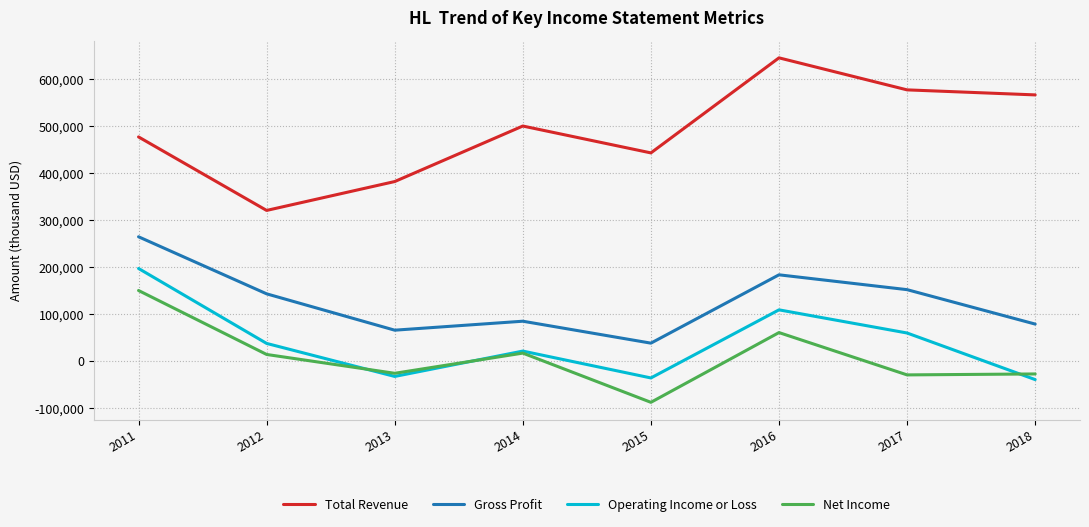

What is the lowest value of the Gross Profit series?

38500